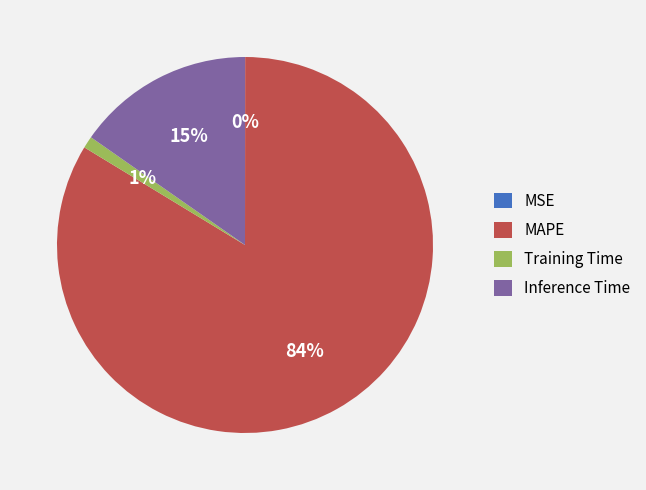

What percentage is the Inference Time slice, to the nearest percent?

15%